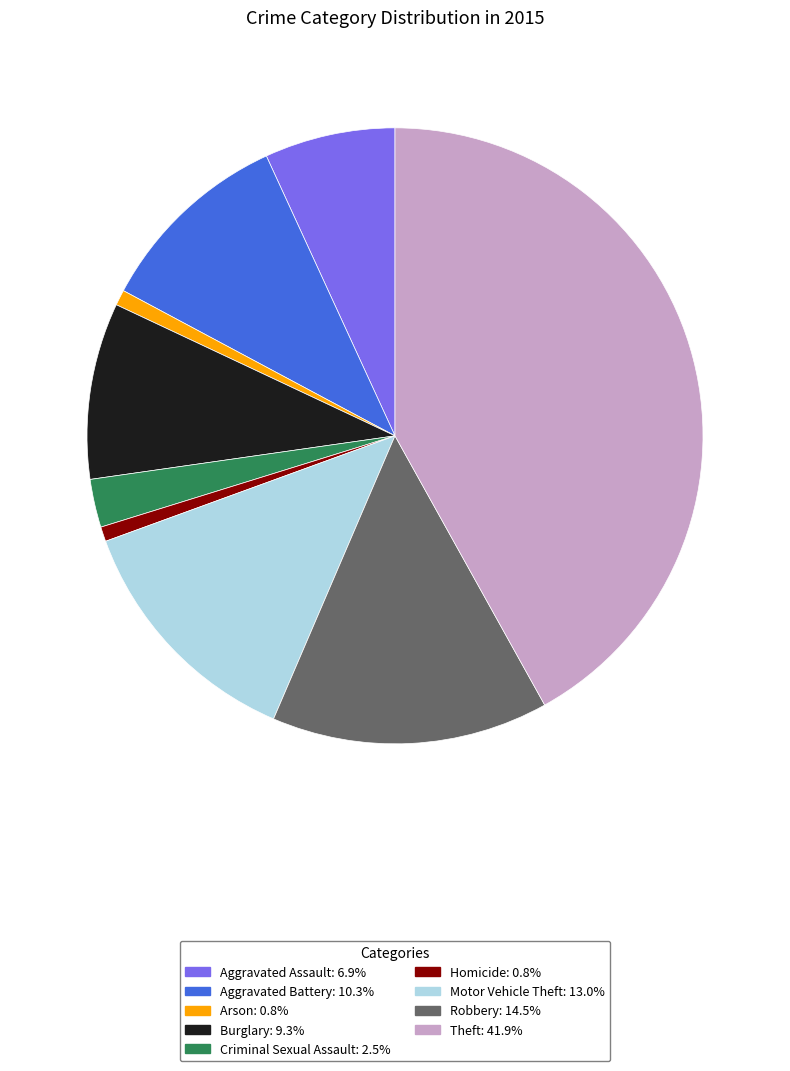

Which has a higher value, Theft or Homicide?

Theft